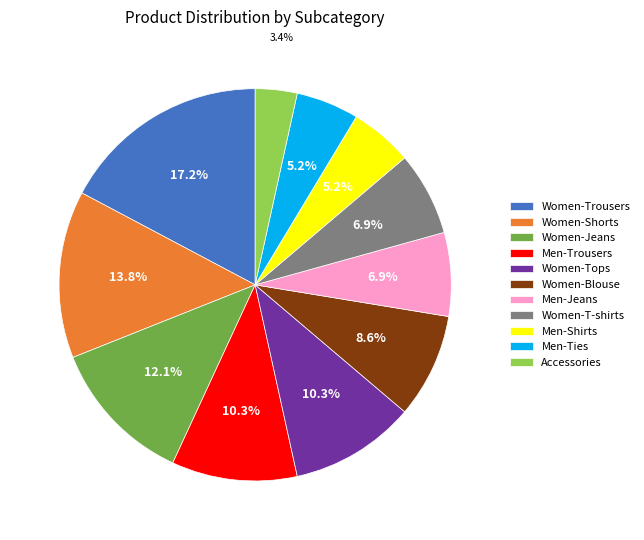

How many segments does this pie chart have?

11